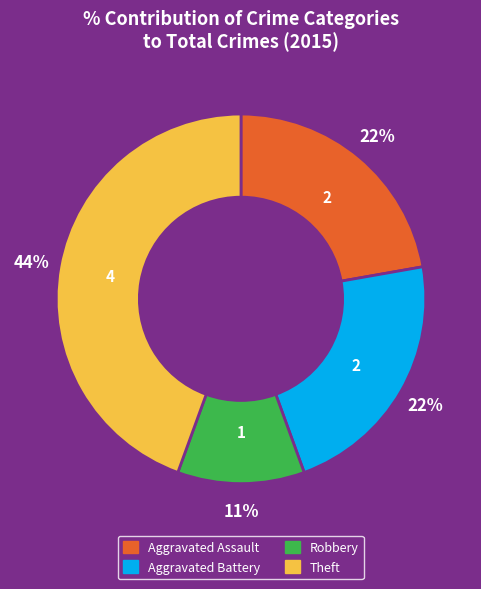

Count the number of slices in the pie.

4